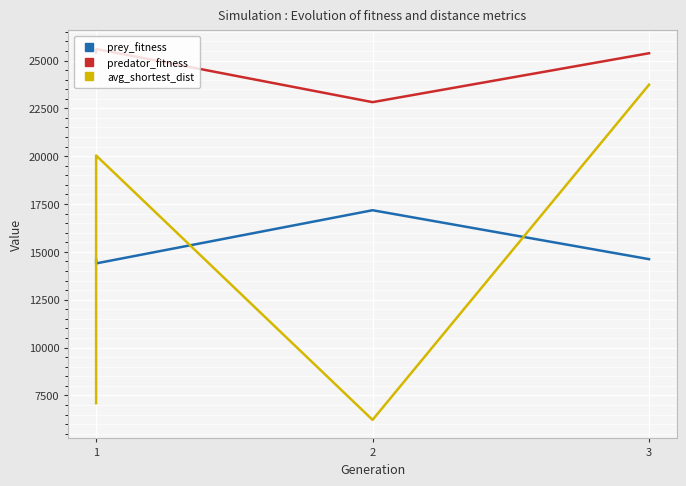

Reading left to right, list all the values displayed in this chart.

prey_fitness: 14580.0	14398.0	17176.0	14620.0
predator_fitness: 25420.0	25602.0	22824.0	25380.0
avg_shortest_dist: 7095.8	20038.7	6221.7	23734.5